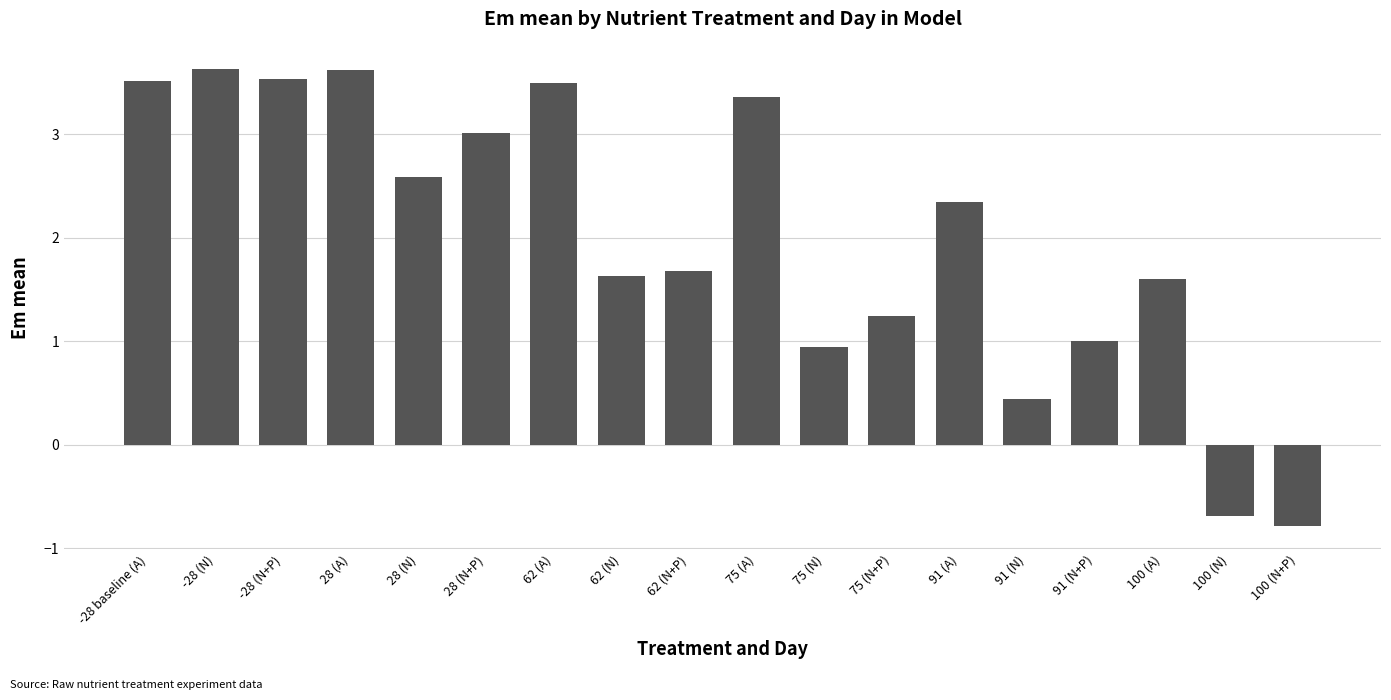

At which label is the value closest to 1?

91 (N+P)